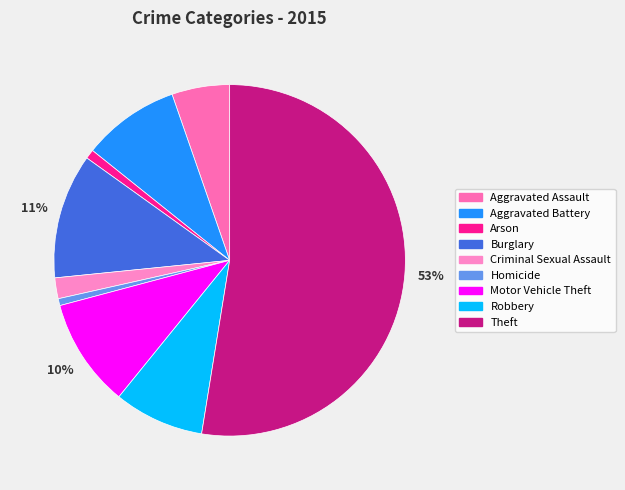

To the nearest percent, what portion does Criminal Sexual Assault represent?

2%